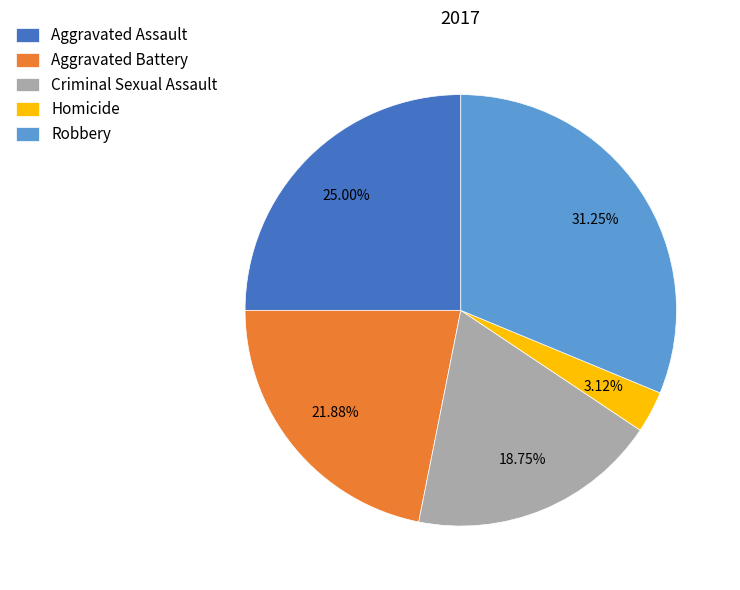

What is the ratio of the value at Homicide to the value at Criminal Sexual Assault?

0.2